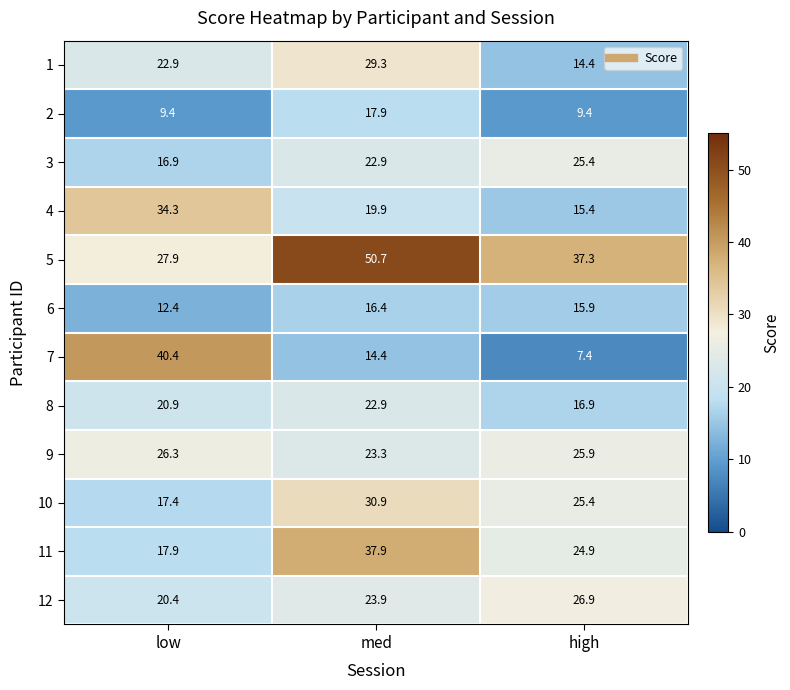

At which category is the sum across all series the highest?

med